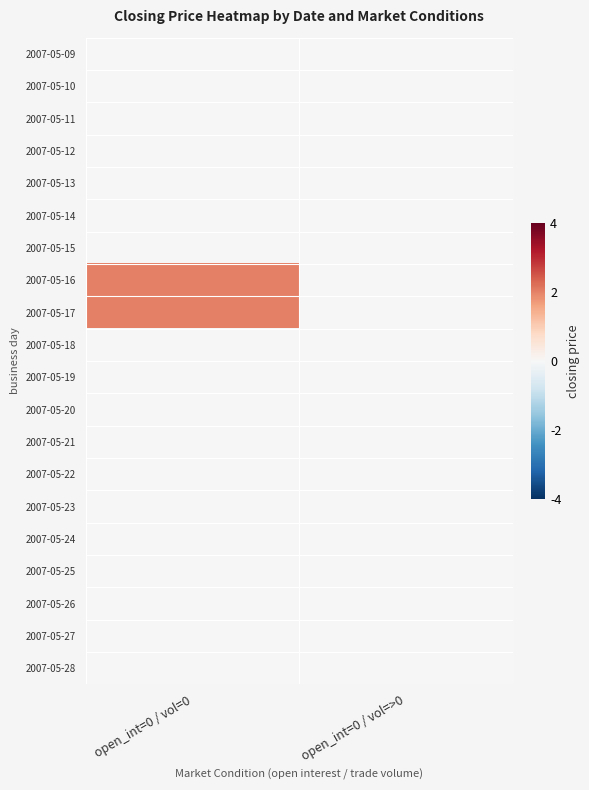

Reading left to right, what are all the values shown in this chart?

2007-05-09: open_int=0 / vol=0=0	open_int=0 / vol=>0=0
2007-05-10: open_int=0 / vol=0=0	open_int=0 / vol=>0=0
2007-05-11: open_int=0 / vol=0=0	open_int=0 / vol=>0=0
2007-05-12: open_int=0 / vol=0=0	open_int=0 / vol=>0=0
2007-05-13: open_int=0 / vol=0=0	open_int=0 / vol=>0=0
2007-05-14: open_int=0 / vol=0=0	open_int=0 / vol=>0=0
2007-05-15: open_int=0 / vol=0=0	open_int=0 / vol=>0=0
2007-05-16: open_int=0 / vol=0=2	open_int=0 / vol=>0=0
2007-05-17: open_int=0 / vol=0=2	open_int=0 / vol=>0=0
2007-05-18: open_int=0 / vol=0=0	open_int=0 / vol=>0=0
2007-05-19: open_int=0 / vol=0=0	open_int=0 / vol=>0=0
2007-05-20: open_int=0 / vol=0=0	open_int=0 / vol=>0=0
2007-05-21: open_int=0 / vol=0=0	open_int=0 / vol=>0=0
2007-05-22: open_int=0 / vol=0=0	open_int=0 / vol=>0=0
2007-05-23: open_int=0 / vol=0=0	open_int=0 / vol=>0=0
2007-05-24: open_int=0 / vol=0=0	open_int=0 / vol=>0=0
2007-05-25: open_int=0 / vol=0=0	open_int=0 / vol=>0=0
2007-05-26: open_int=0 / vol=0=0	open_int=0 / vol=>0=0
2007-05-27: open_int=0 / vol=0=0	open_int=0 / vol=>0=0
2007-05-28: open_int=0 / vol=0=0	open_int=0 / vol=>0=0